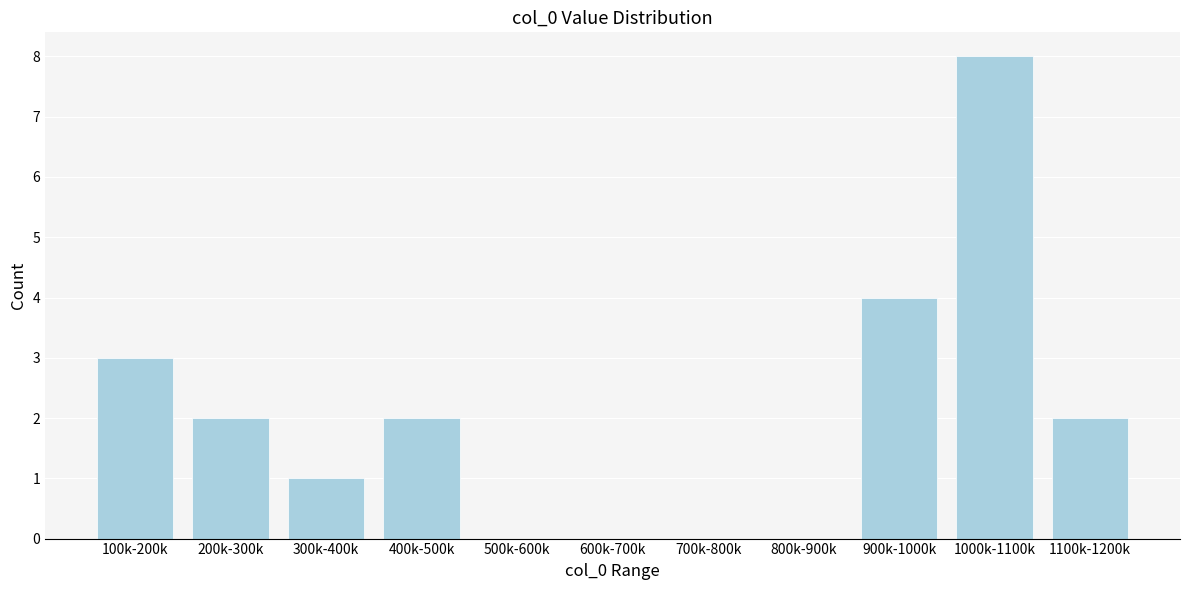

Reading left to right, list all the values displayed in this chart.

100k-200k=3	200k-300k=2	300k-400k=1	400k-500k=2	500k-600k=0	600k-700k=0	700k-800k=0	800k-900k=0	900k-1000k=4	1000k-1100k=8	1100k-1200k=2